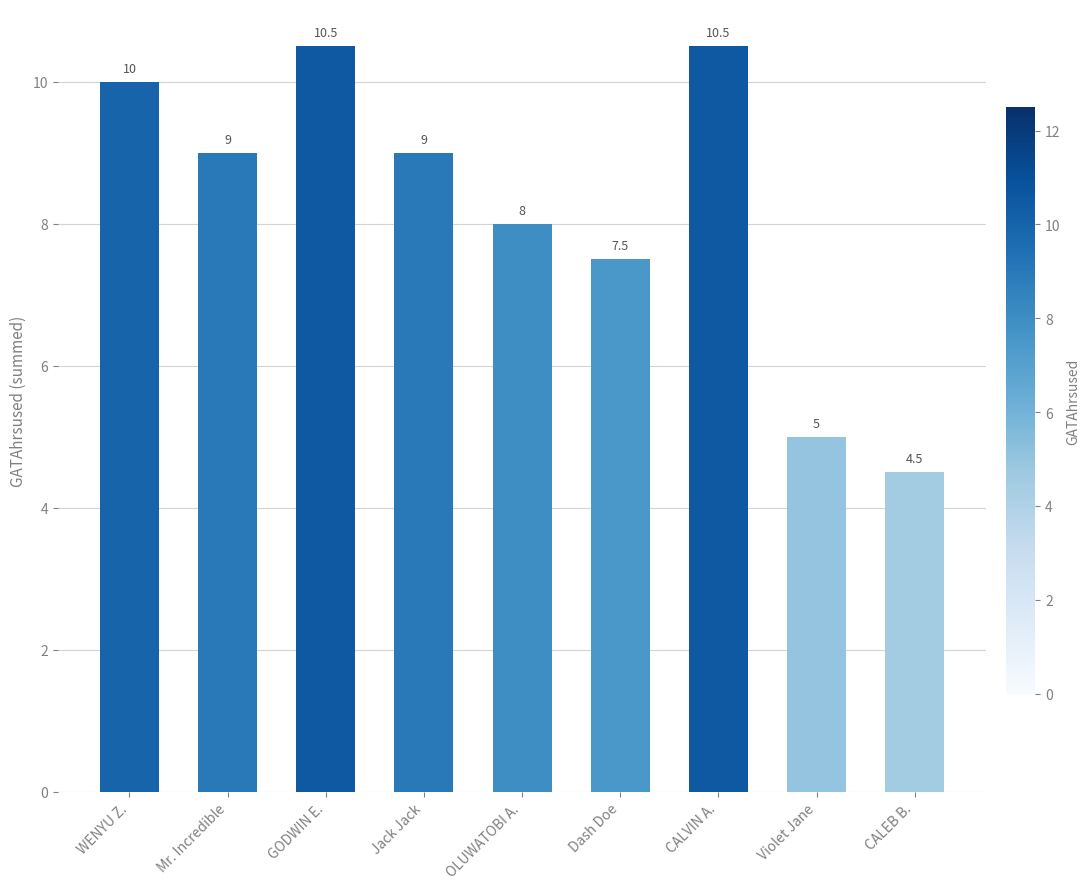

The chart shows a value of 2.1 at Mr. Incredible. True or false?

False